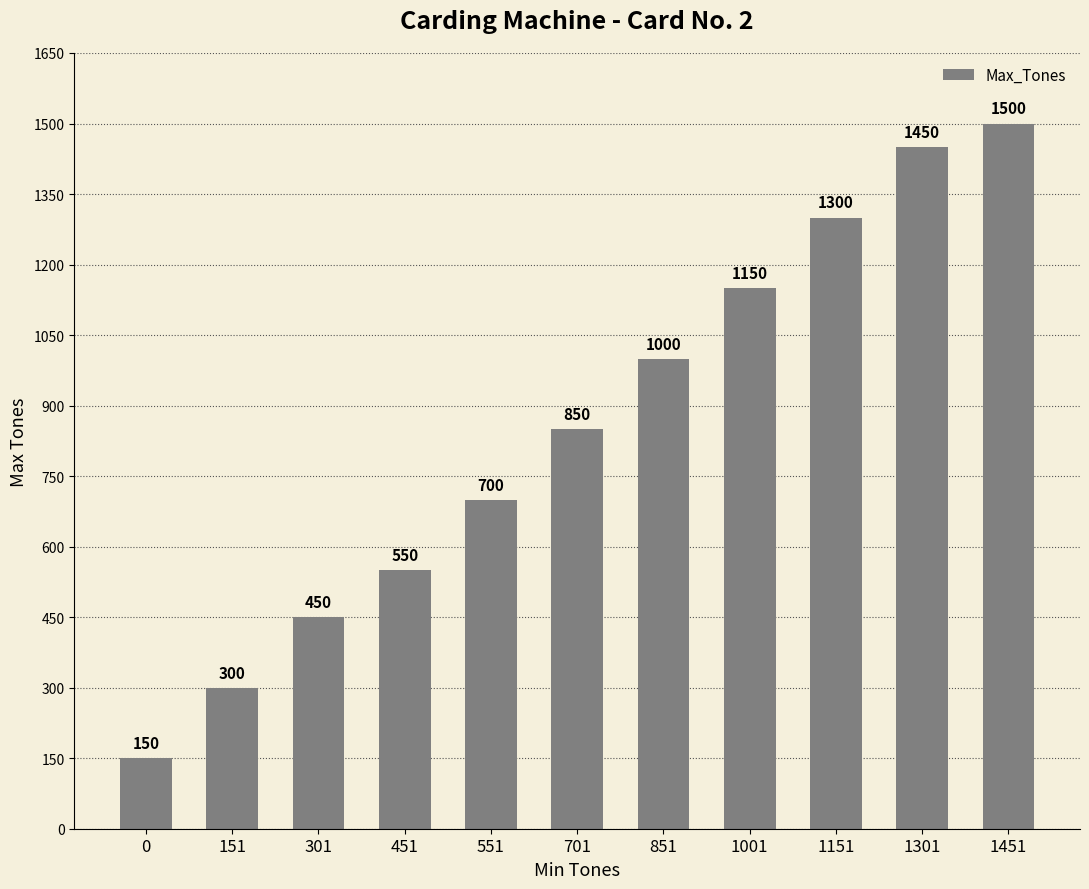

How many categories are shown in the chart?

11